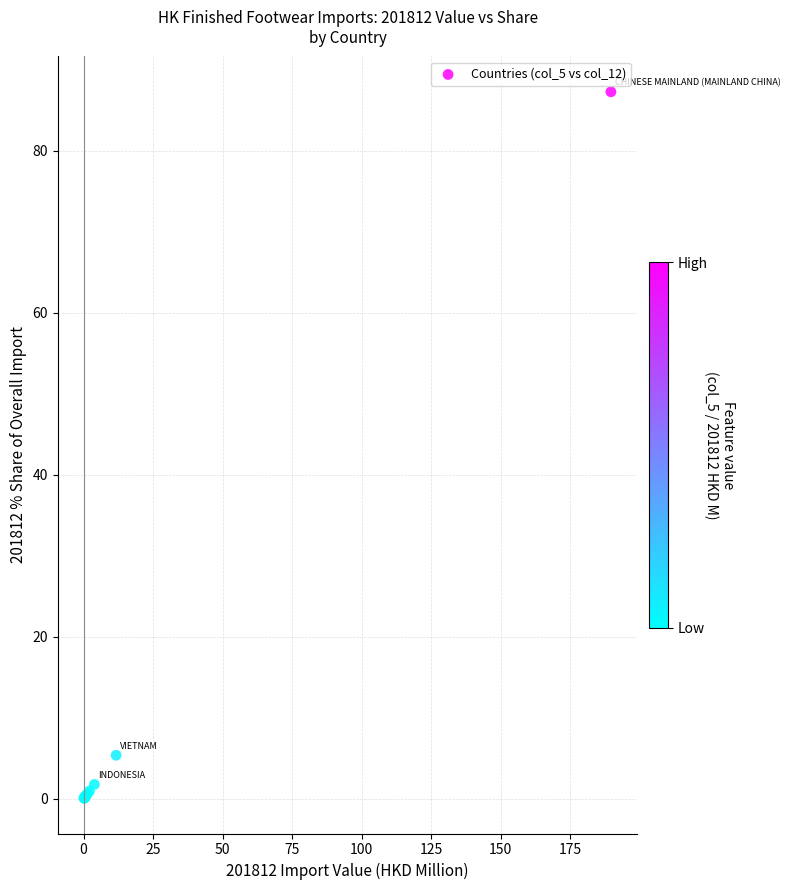

What Y value in the scatter plot is closest to 43?

5.4